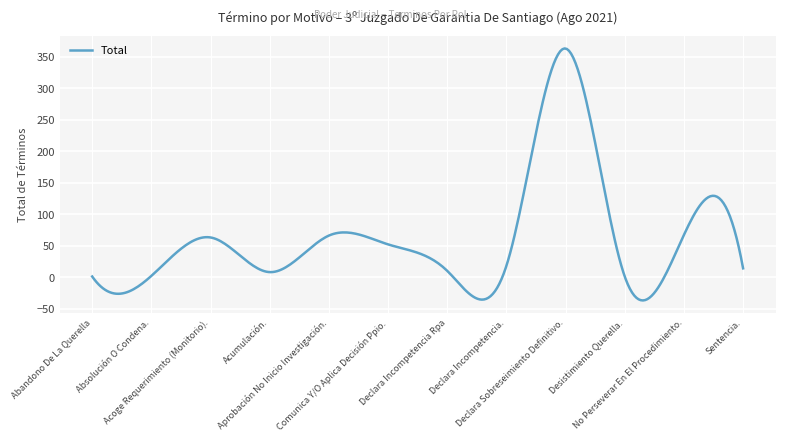

What is the minimum value shown in the chart?

-37.0